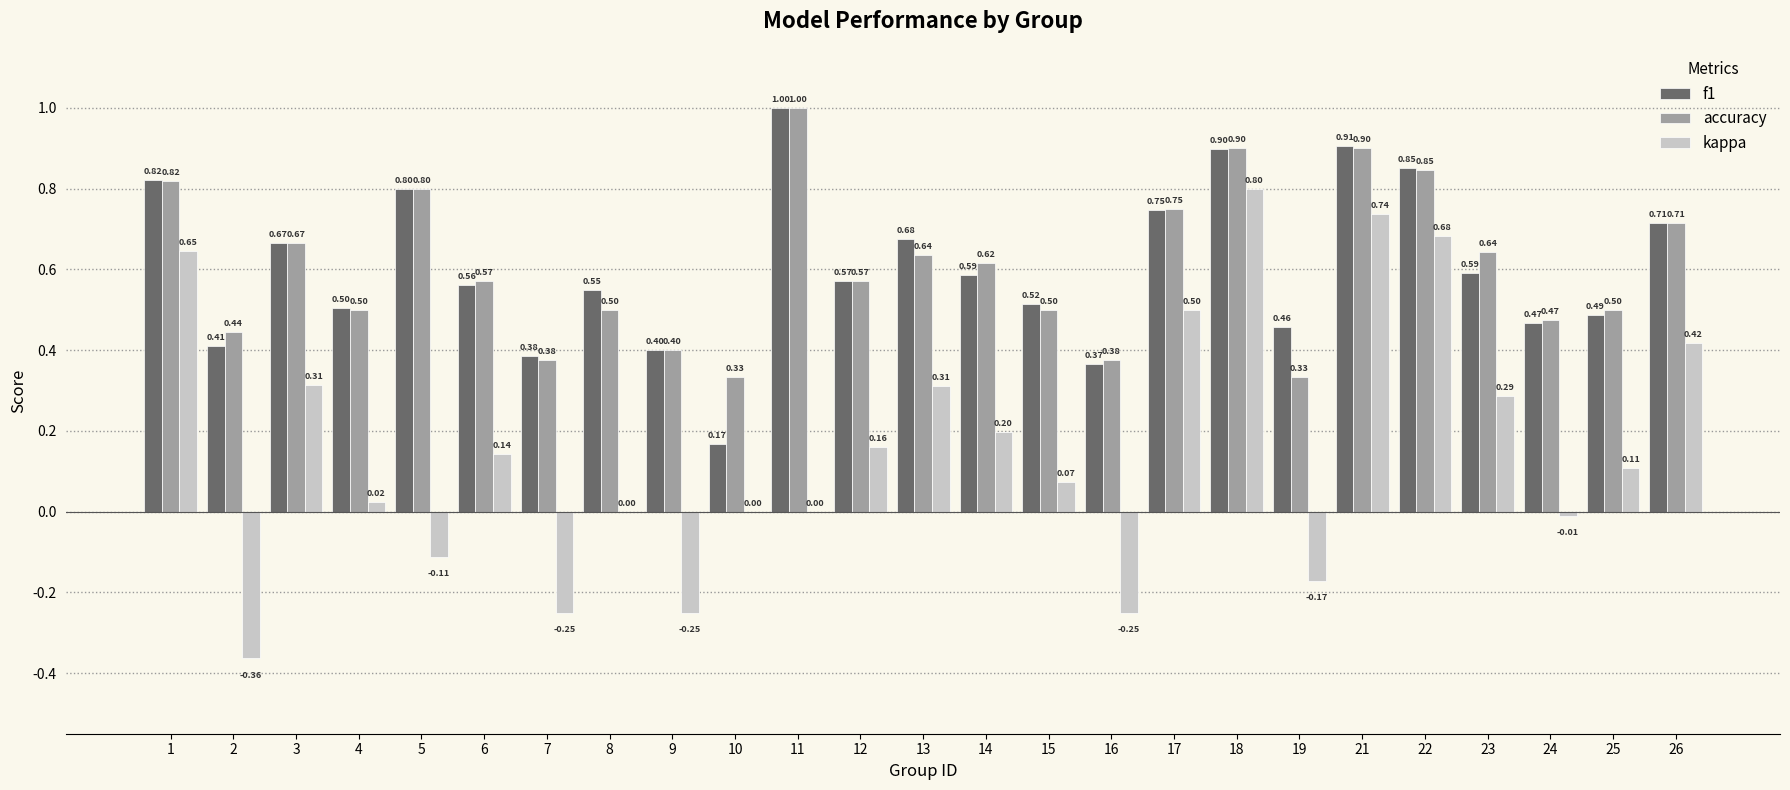

Between 12 and 23, which series saw the biggest shift?

kappa